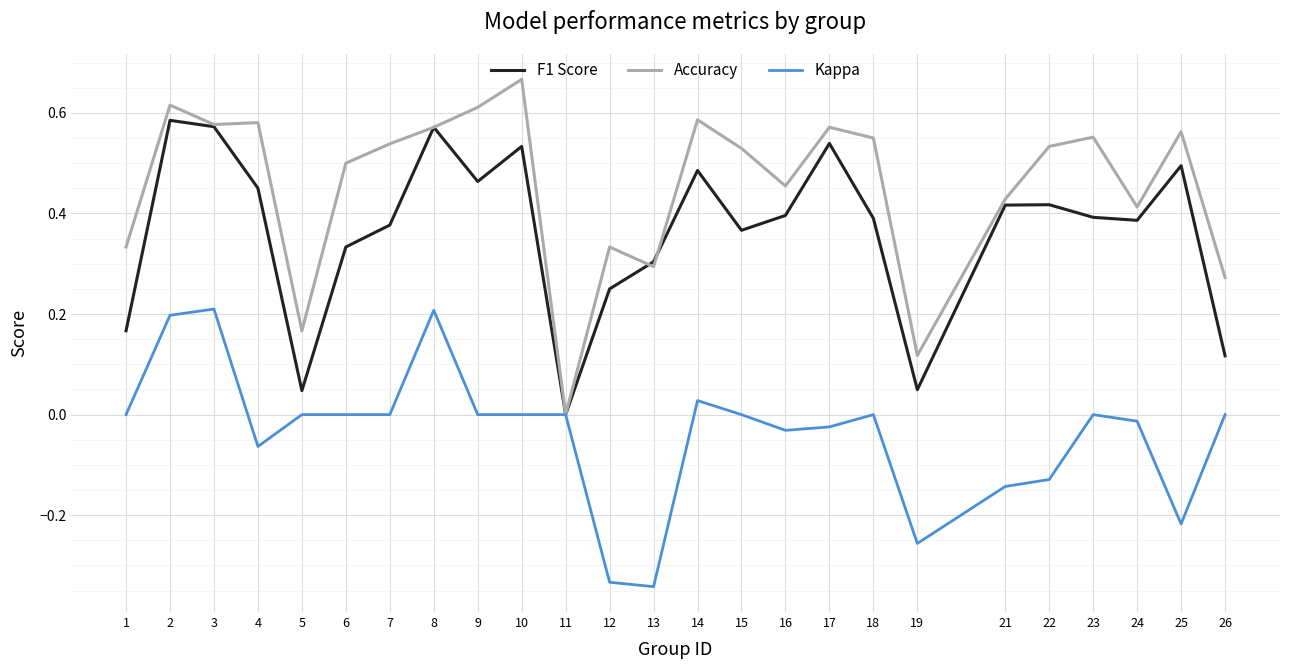

The value of F1 Score at 5 is 0.1. True or false?

False